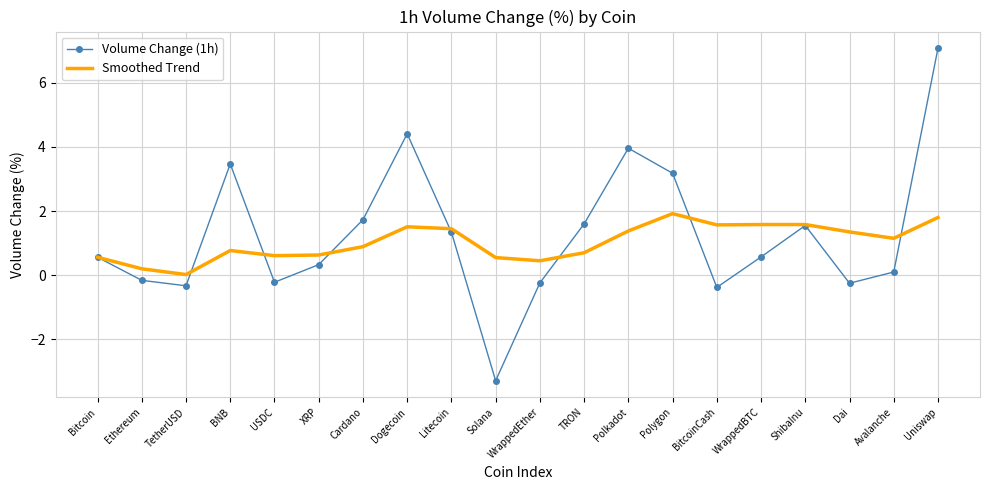

What position from the right is WrappedBTC?

5